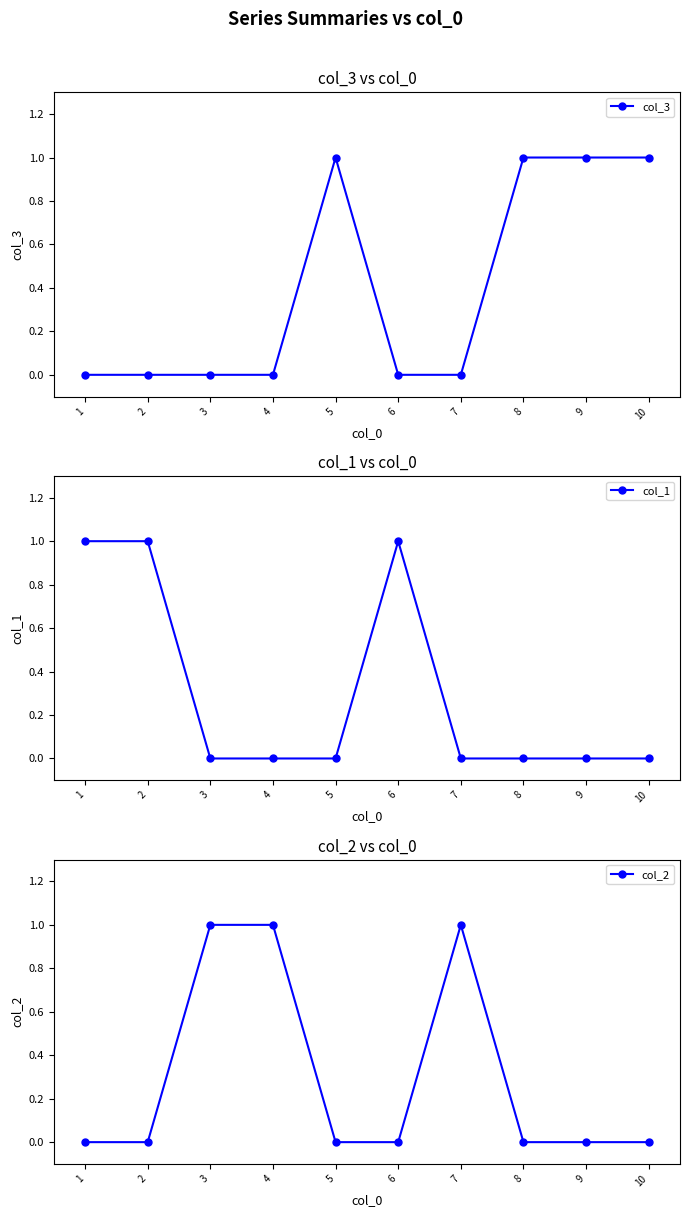

What is the sum of all col_1 values?

3